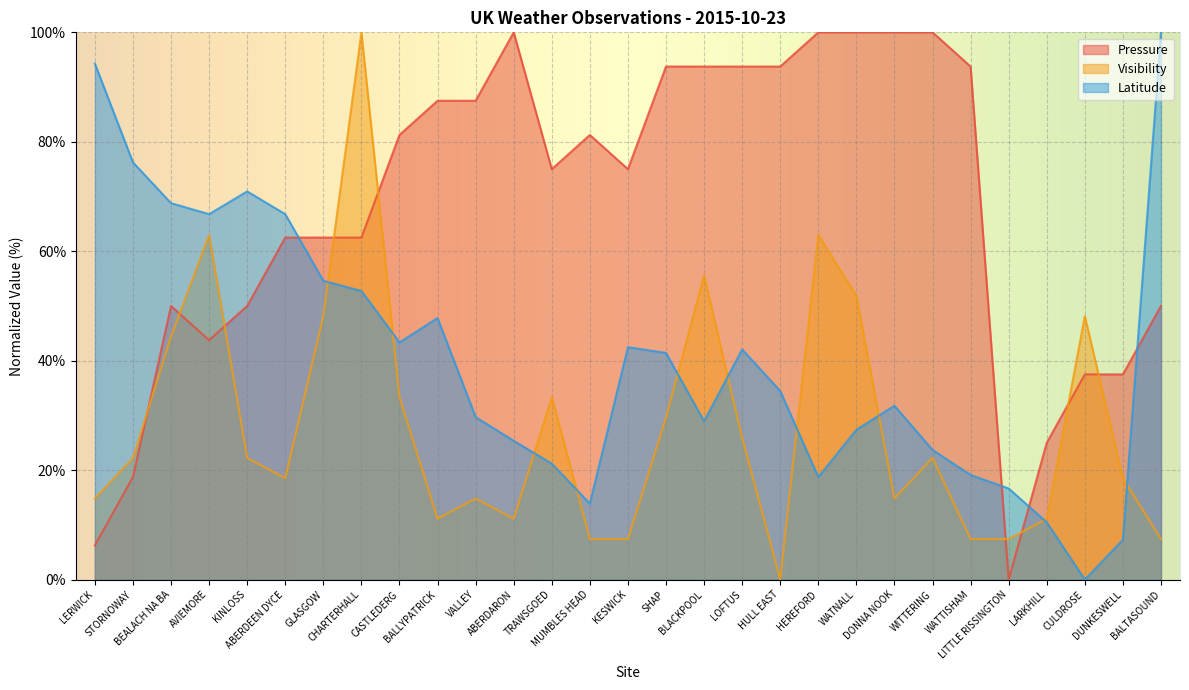

What is the label of the 21st point from the right?

CASTLEDERG